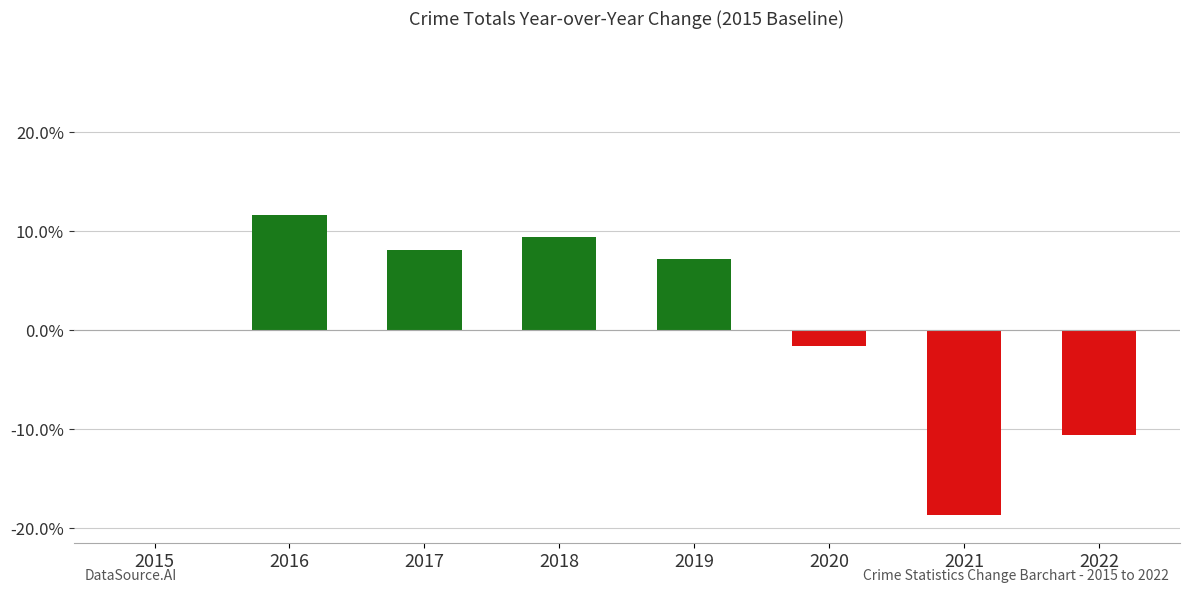

What is the change in value from 2016 to 2021?

-30.3